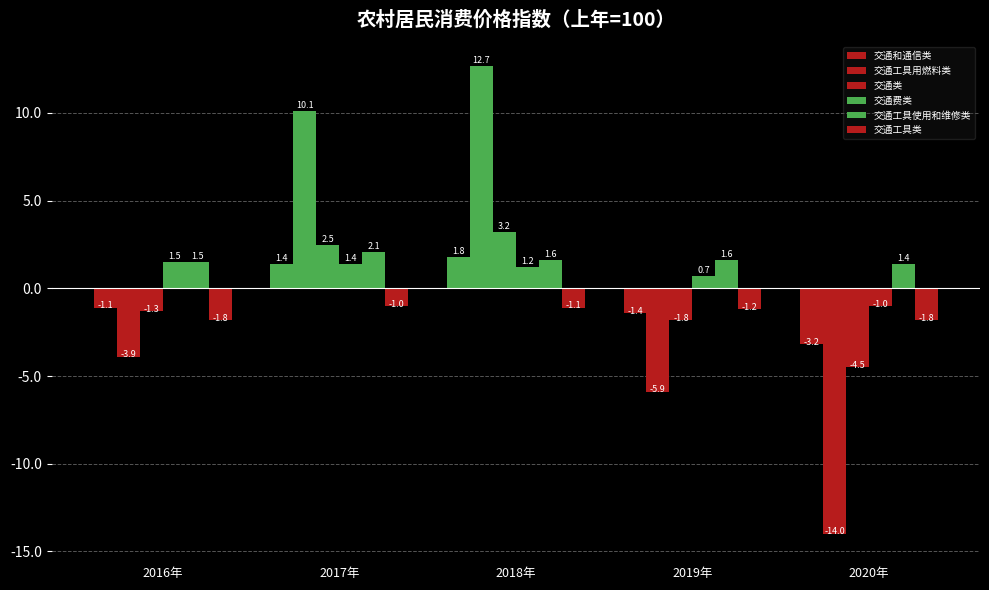

How many bars are there in total?

30